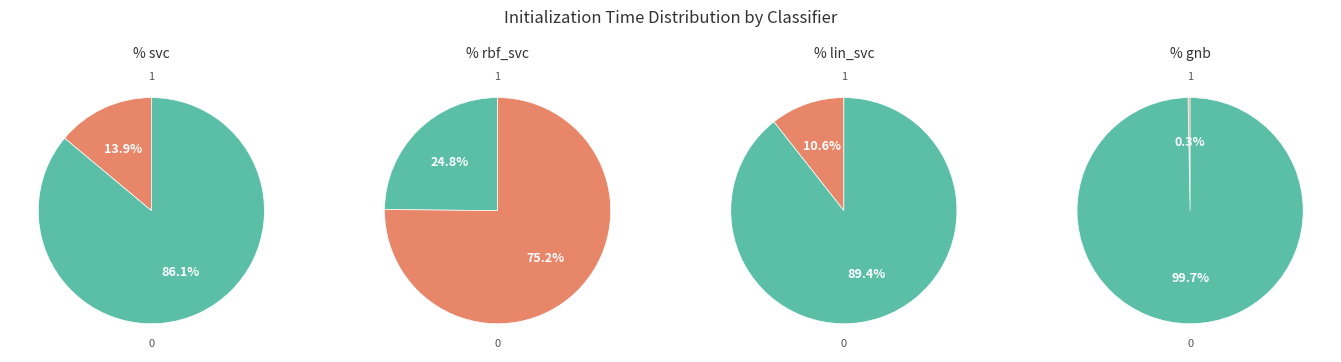

Is there a majority slice in this chart?

Yes